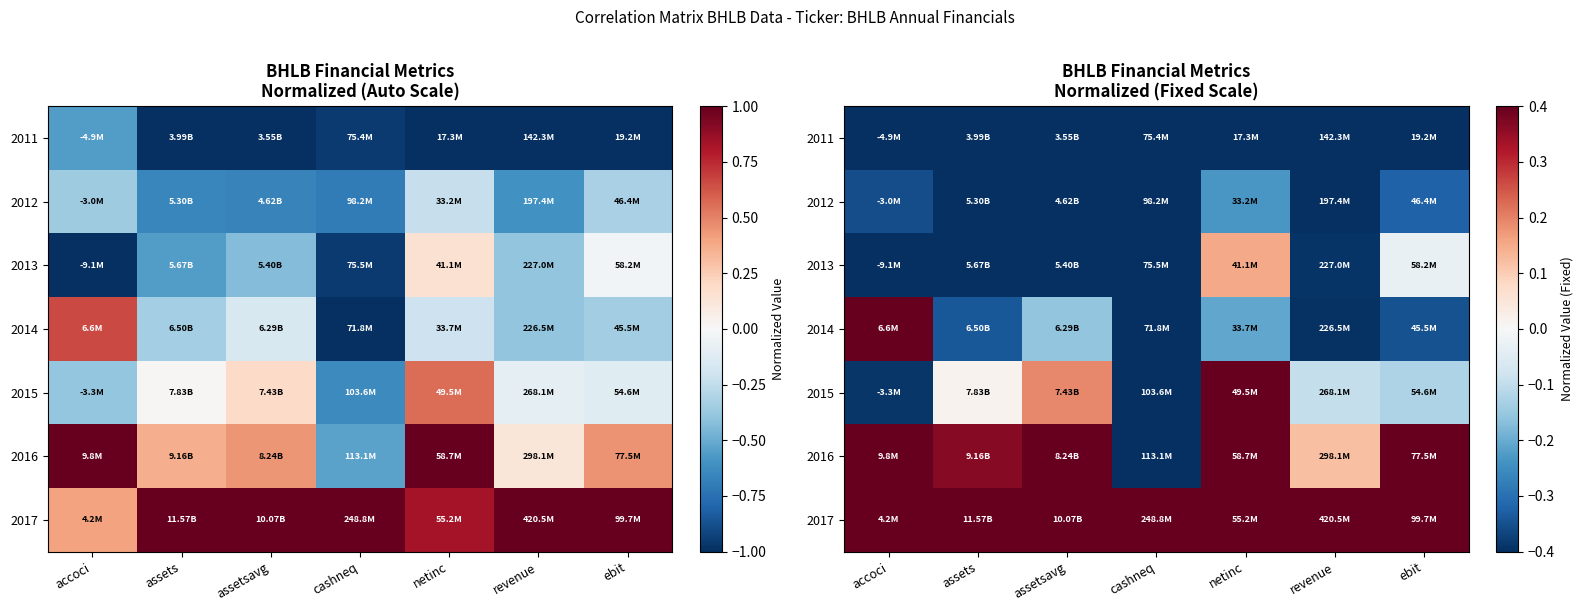

At which label is 2015 closest to 0?

assets